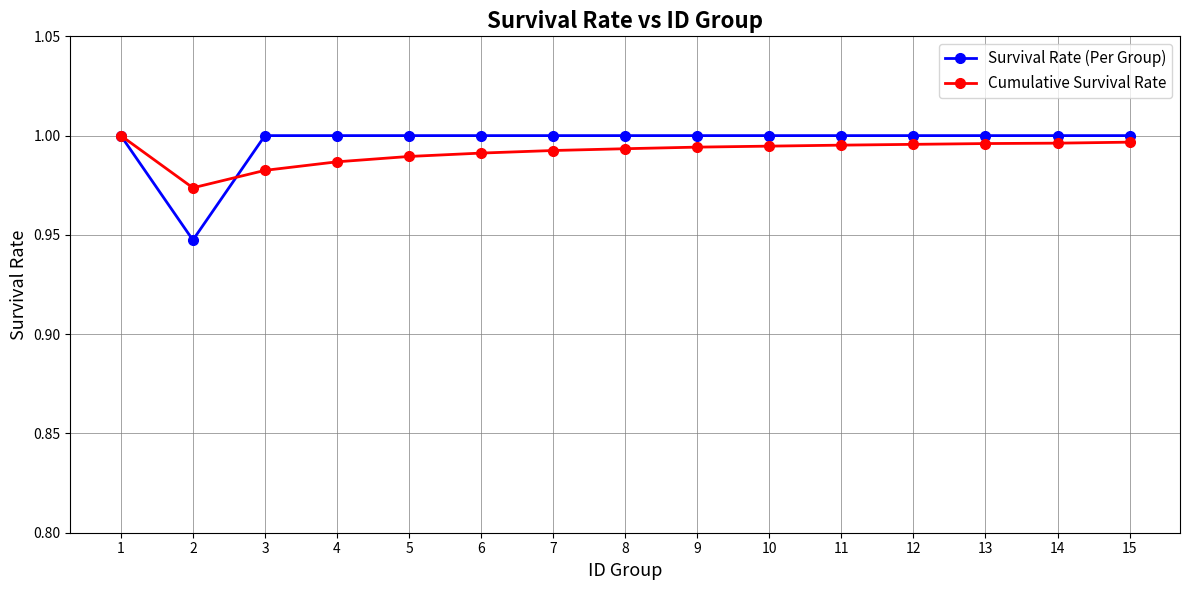

What is the total value across all series at 9?

2.0